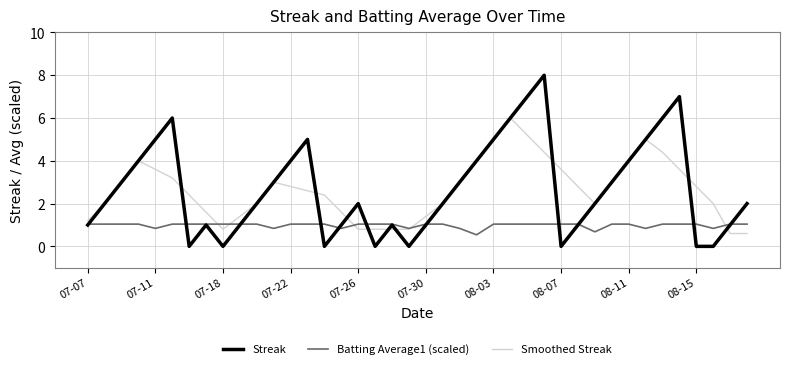

List the series in order of their peak value, highest first.

Streak, Smoothed Streak, Batting Average1 (scaled)